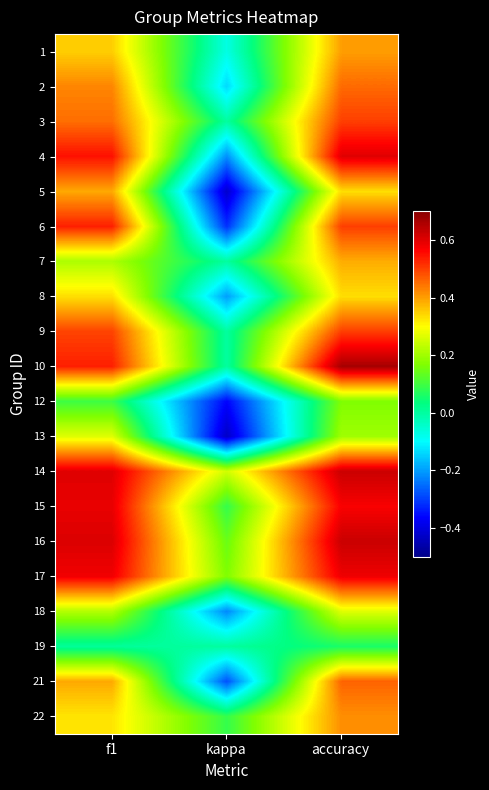

At which category does the chart reach its minimum across all series?

kappa